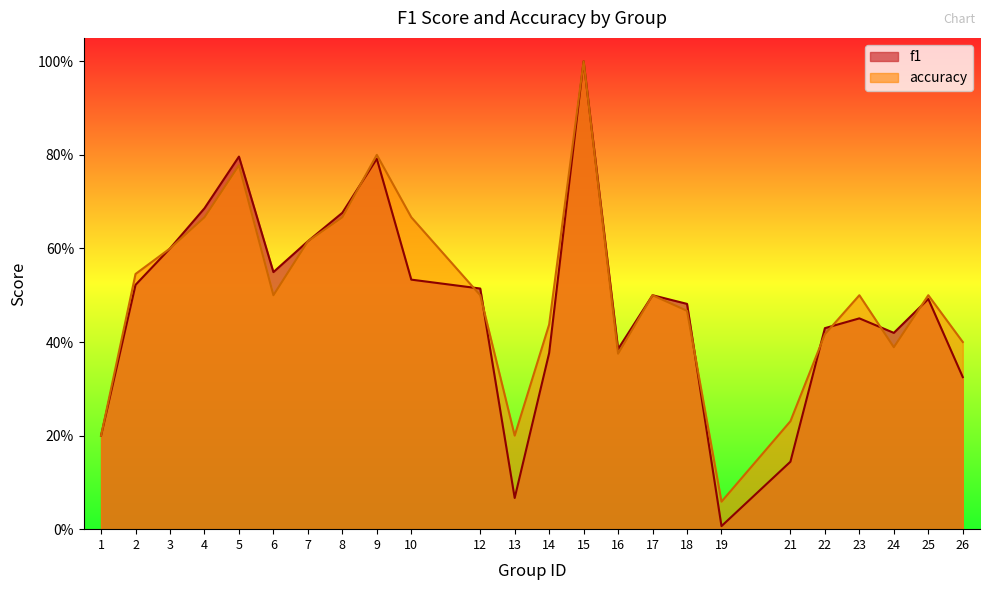

Rank the series by their average value, from highest to lowest.

accuracy, f1